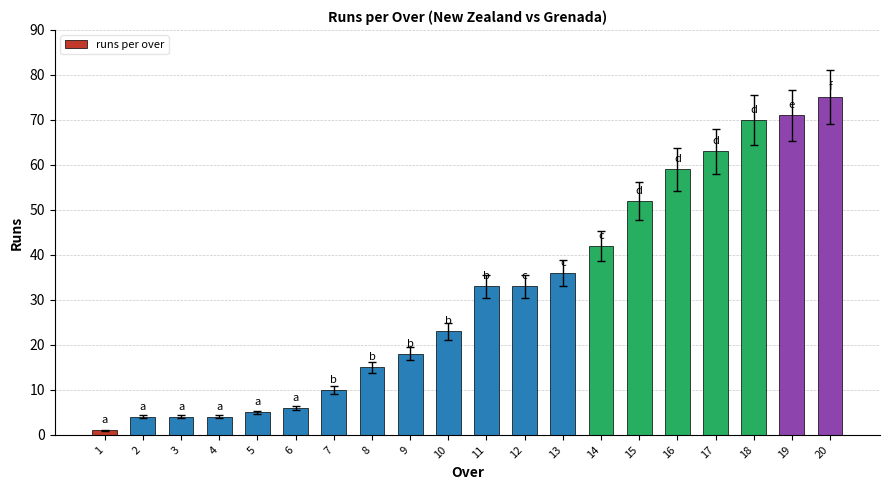

Approximately how many times larger is the value at 7 compared to 9?

0.6